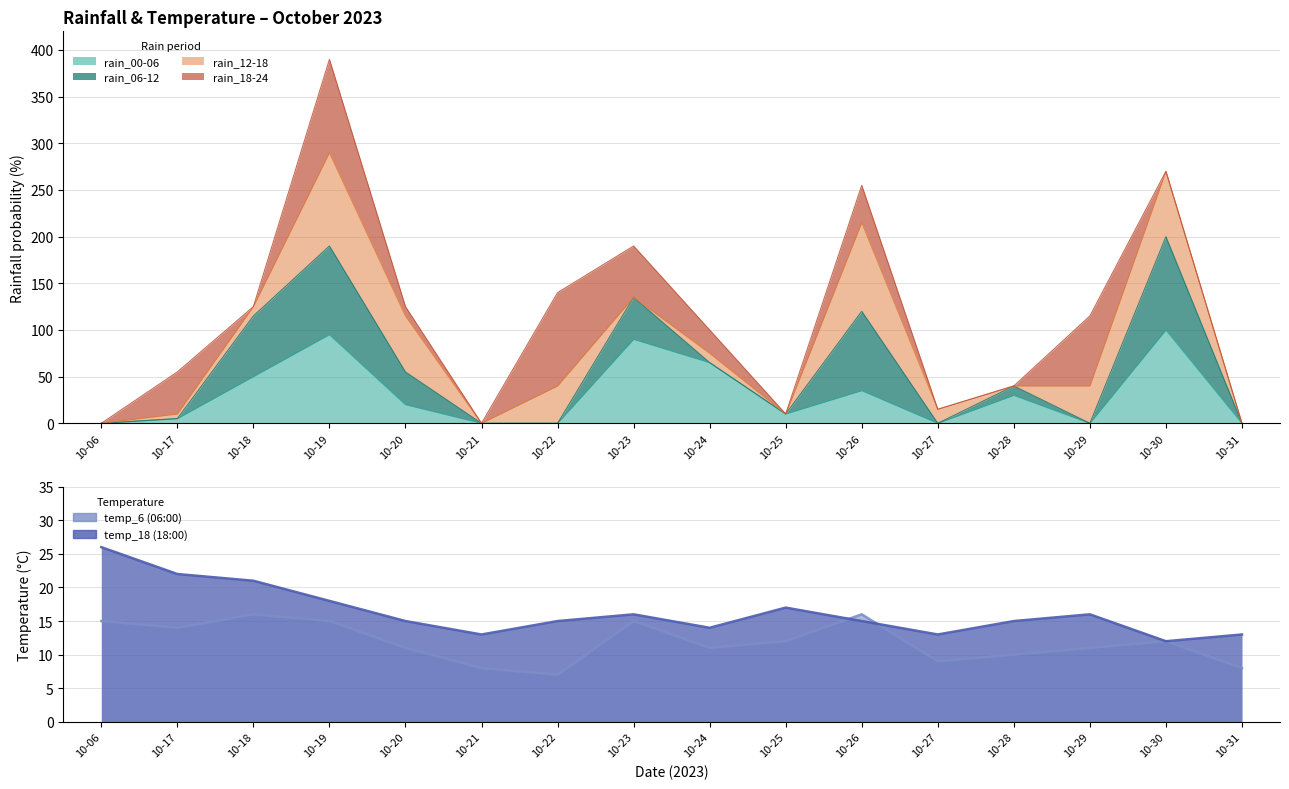

Which label corresponds to the largest value in the chart?

10-30